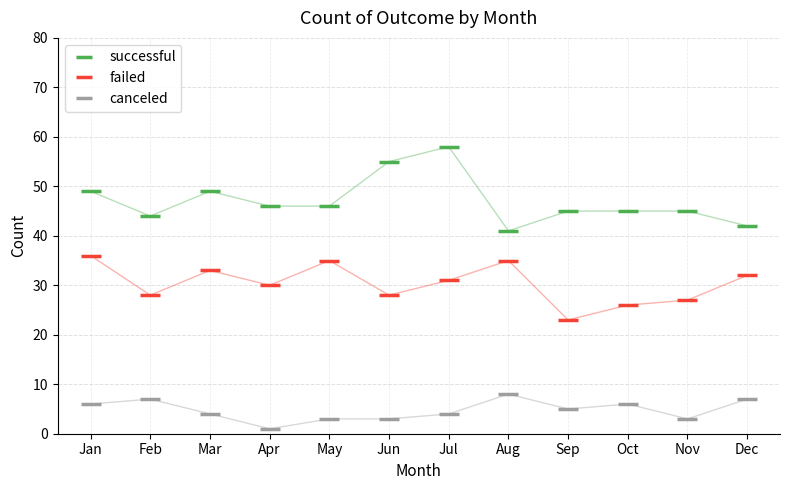

What is the spread (max minus min) of values at Jul?

54